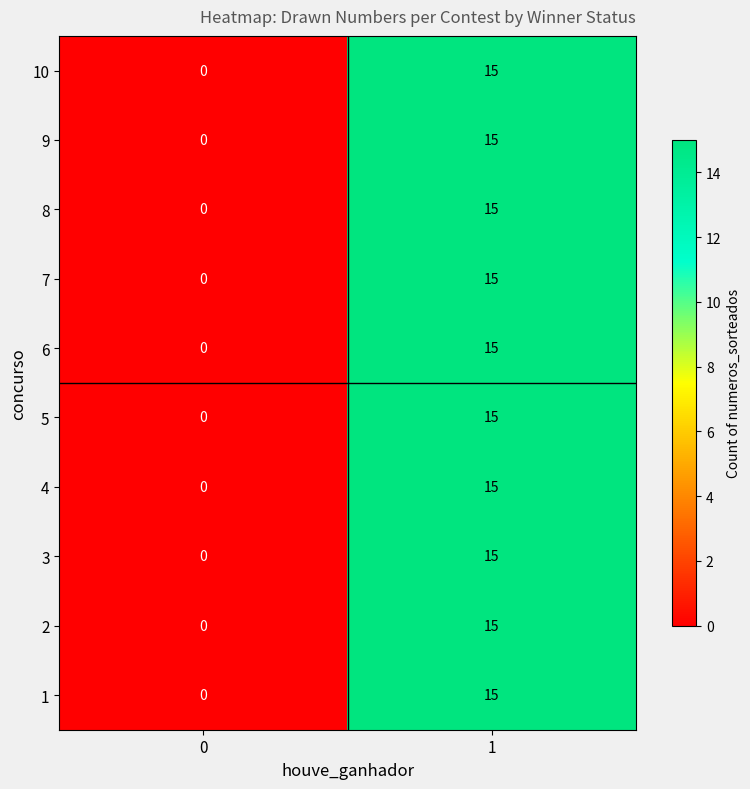

What is the sum of the 8 values at 0 and 1?

15